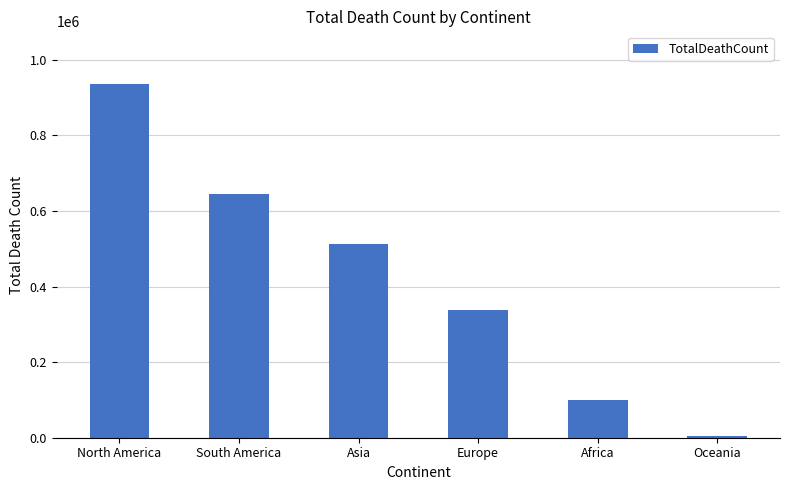

Count the number of data series in this chart.

1